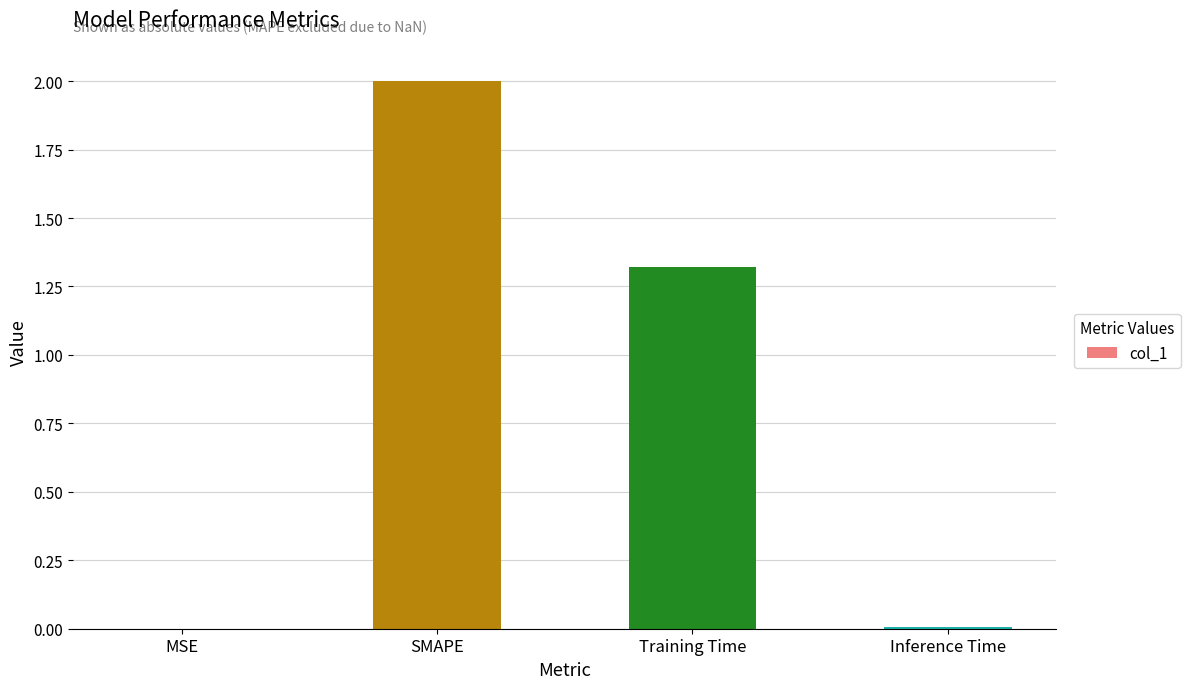

What is the greatest value displayed?

2.0